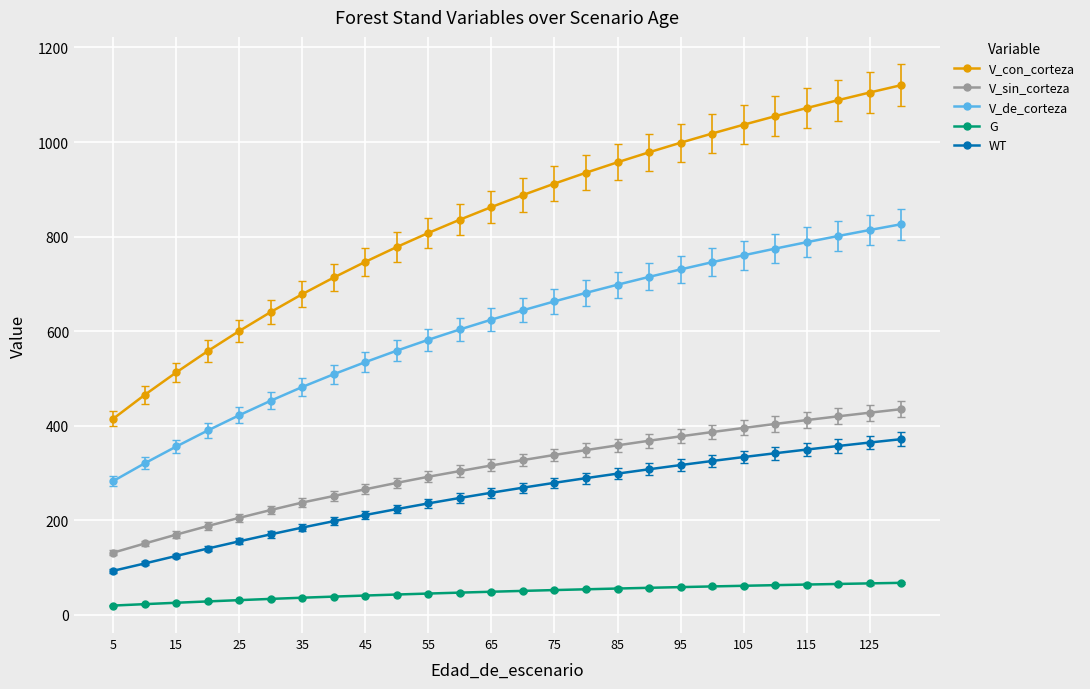

What is the sum of all V_con_corteza values?

21778.7